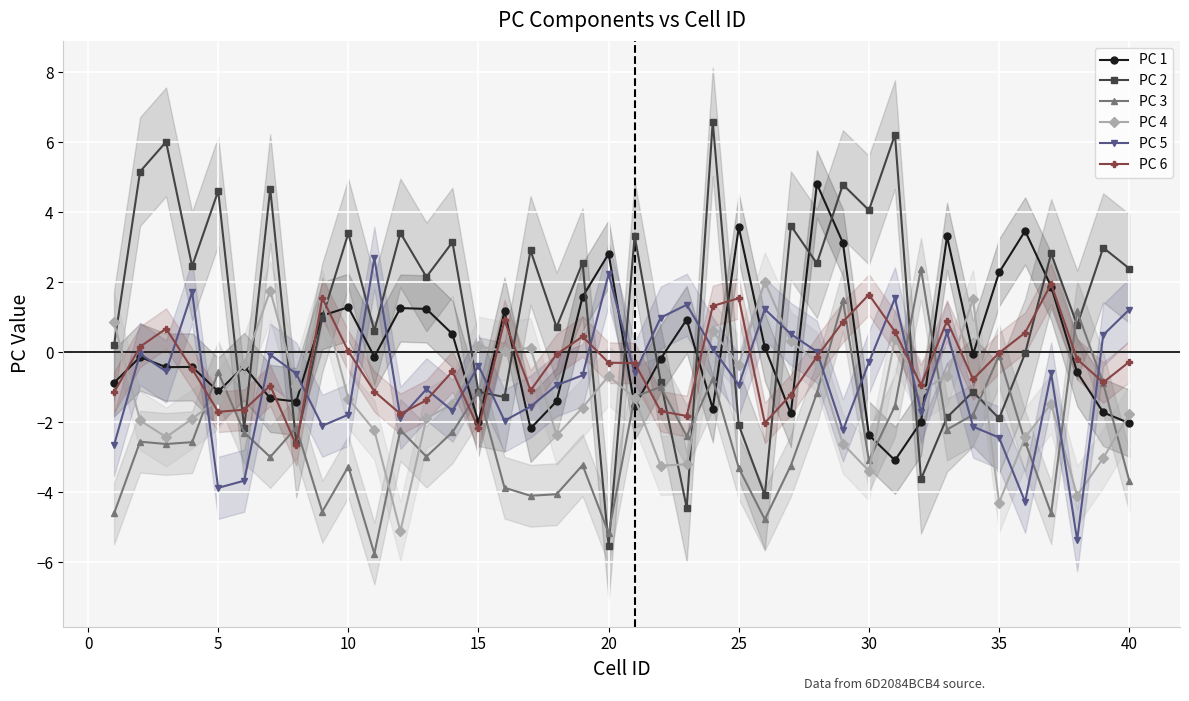

What is the lowest value of the PC 3 series?

-5.8